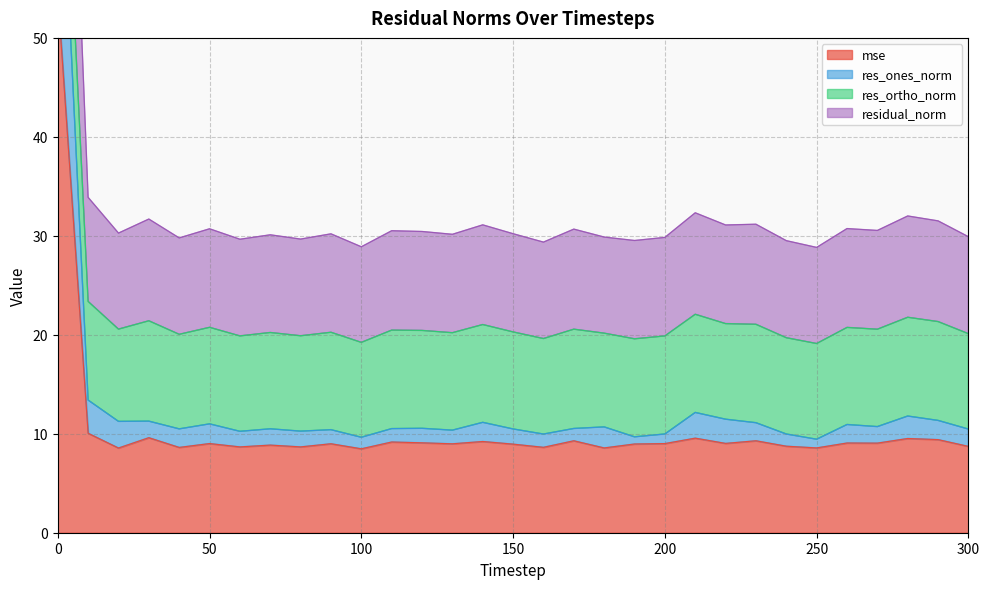

Which has a higher value, 190 or 20?

190